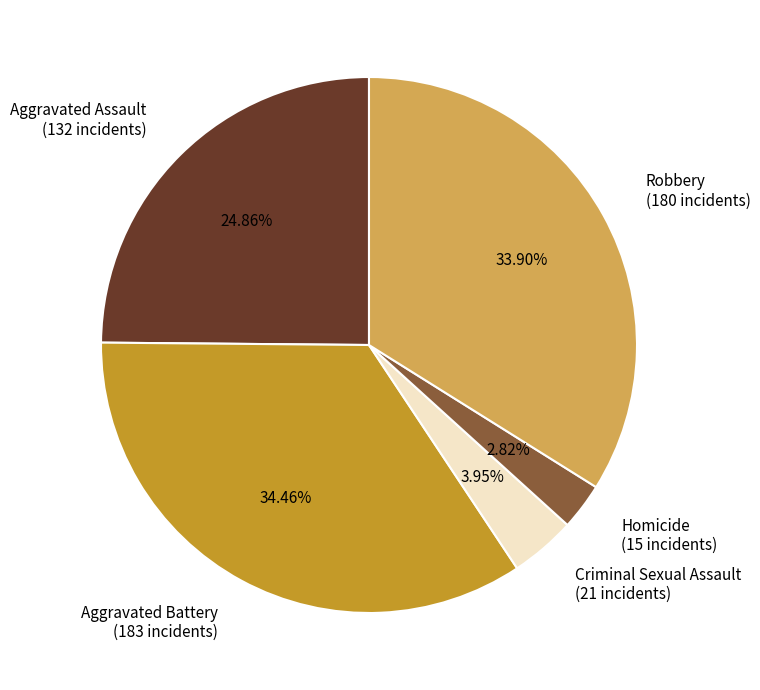

Is there any slice that represents more than half of the pie?

No